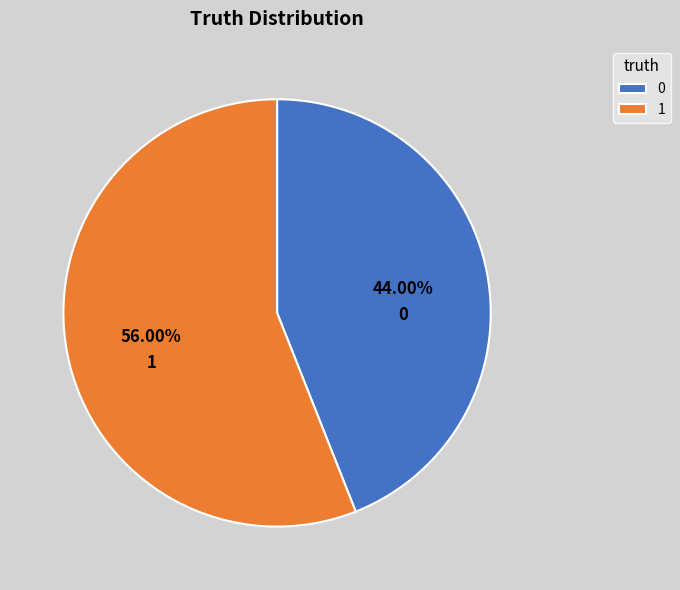

Is the sum of 0 and 1 greater than half?

Yes